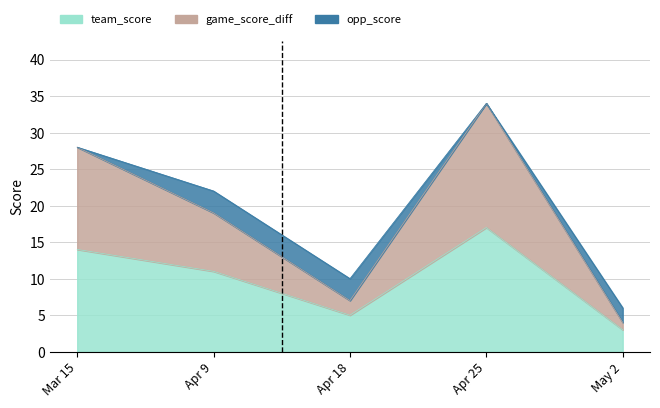

Between Mar 15 and Apr 18, which series saw the biggest shift?

game_score_diff